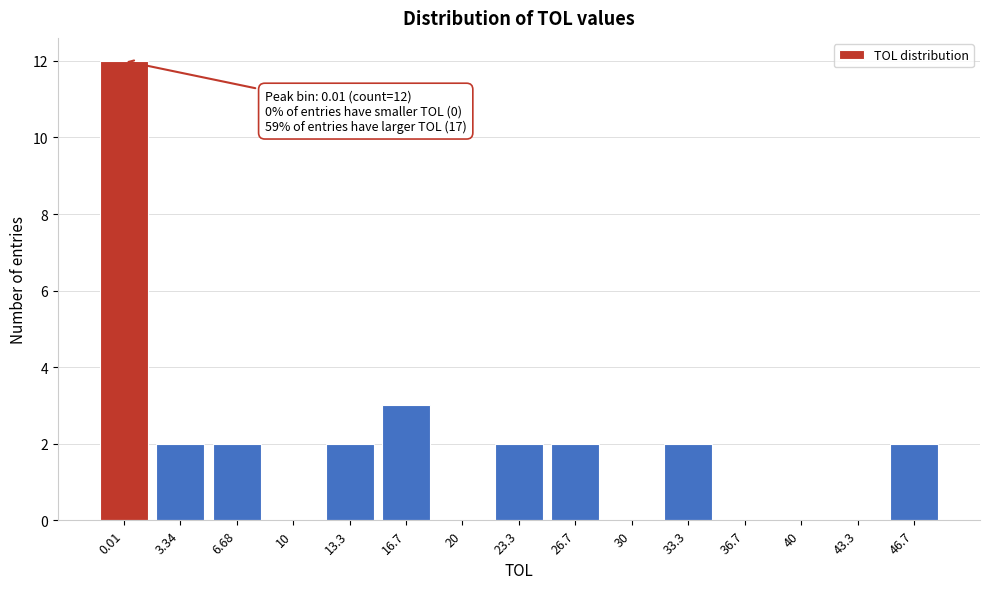

Reading left to right, extract all data points from this chart.

0.01=12	3.34=2	6.68=2	10=0	13.3=2	16.7=3	20=0	23.3=2	26.7=2	30=0	33.3=2	36.7=0	40=0	43.3=0	46.7=2